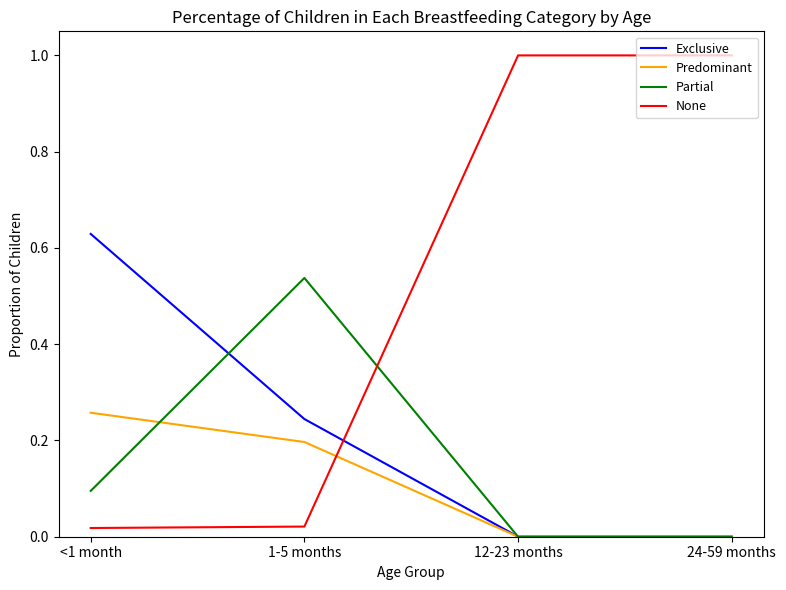

True or false: Predominant and None intersect in this chart.

True